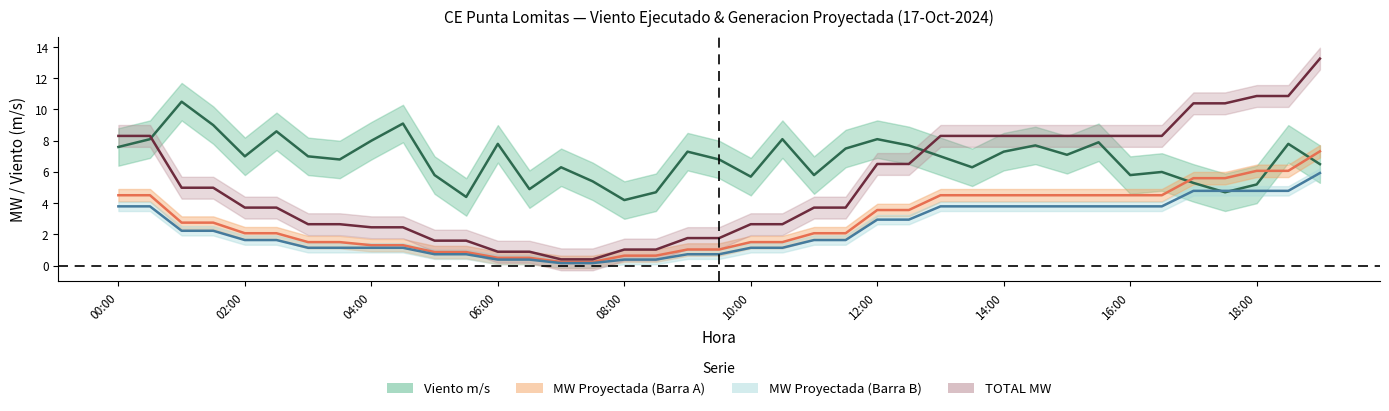

Which series ends up on top after the final intersection of MW Proyectada (Barra B) and Viento m/s?

Viento m/s